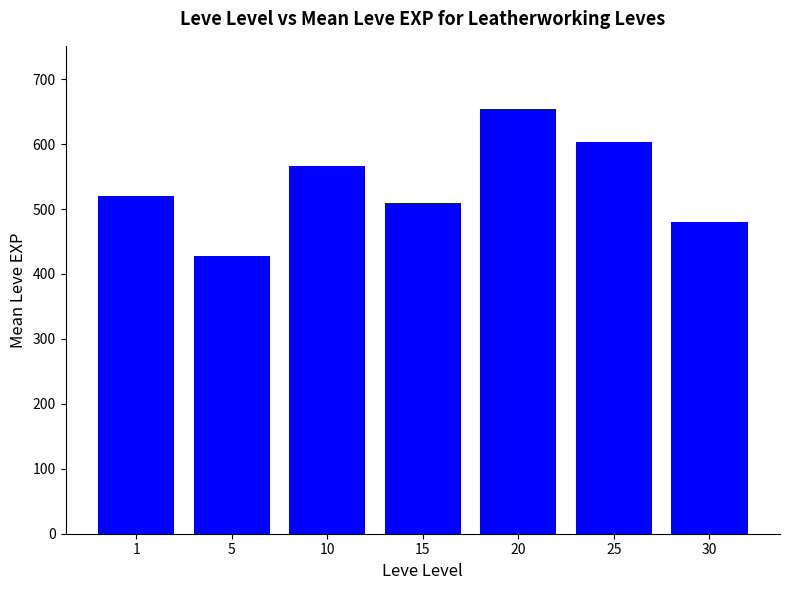

Read the value at 15.

510.0